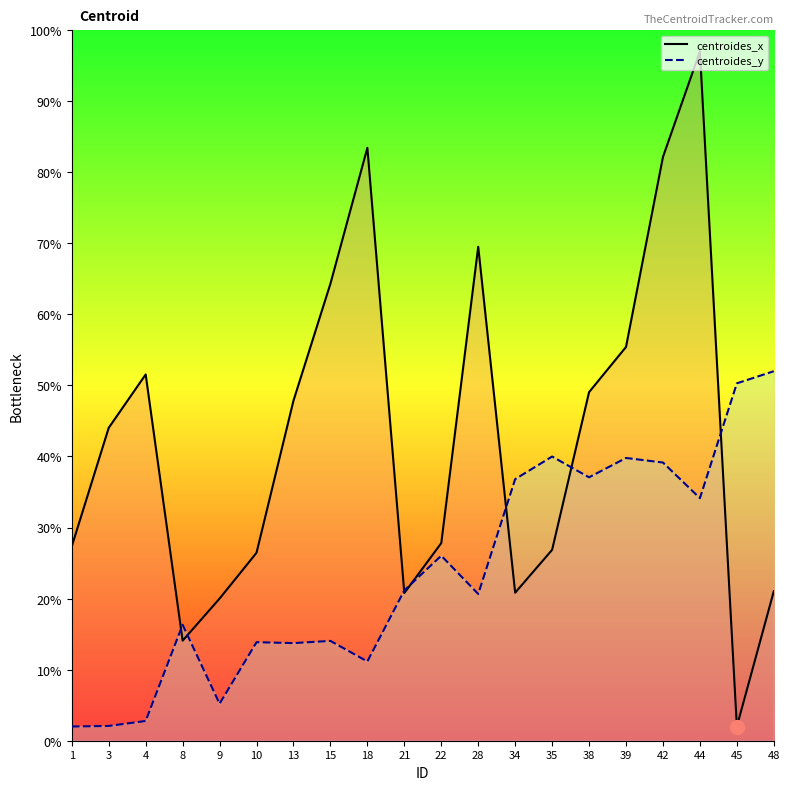

How many categories are shown in the chart?

20